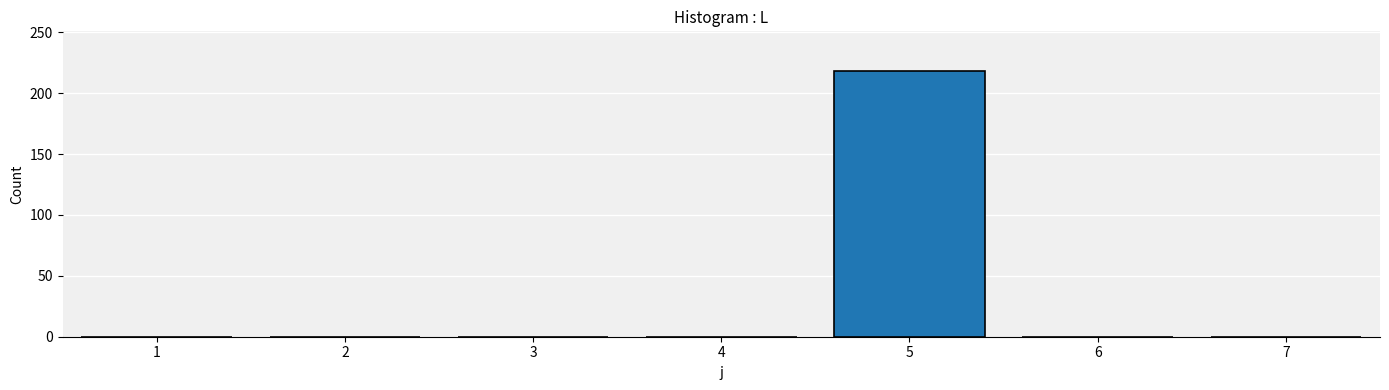

How many data points are above 0?

1